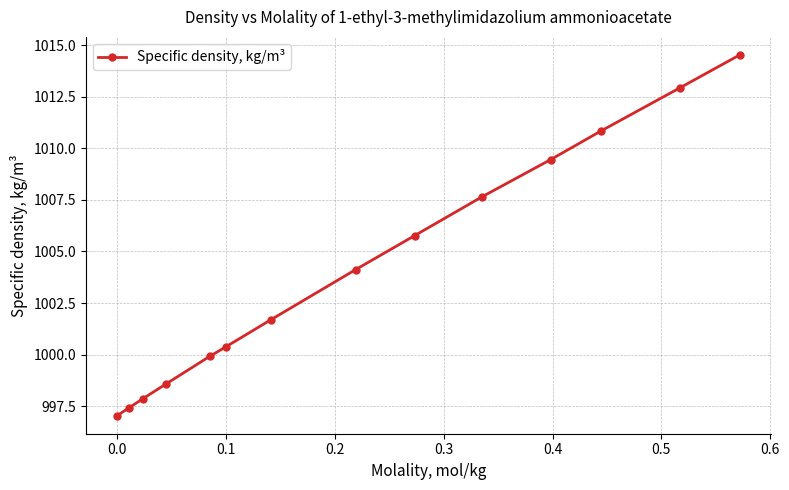

What is the difference between the second highest and minimum values?

15.9